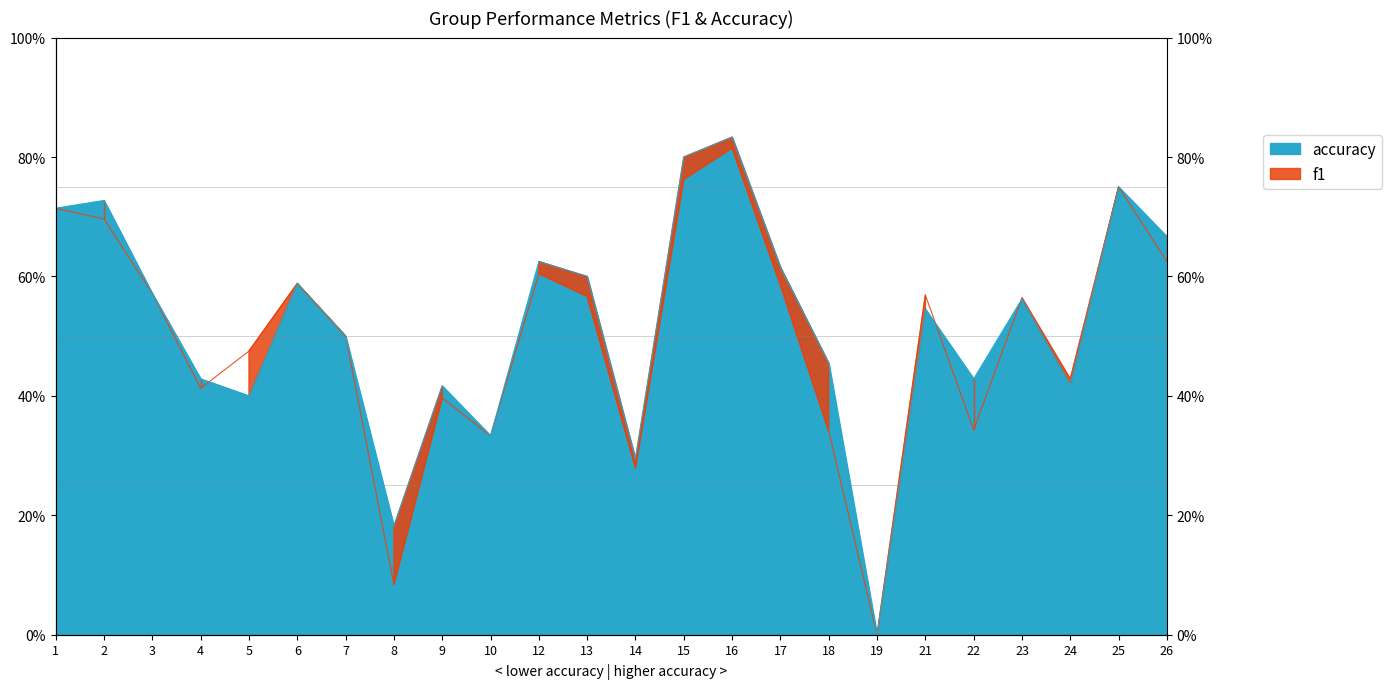

At which category does f1 reach its first local peak?

6